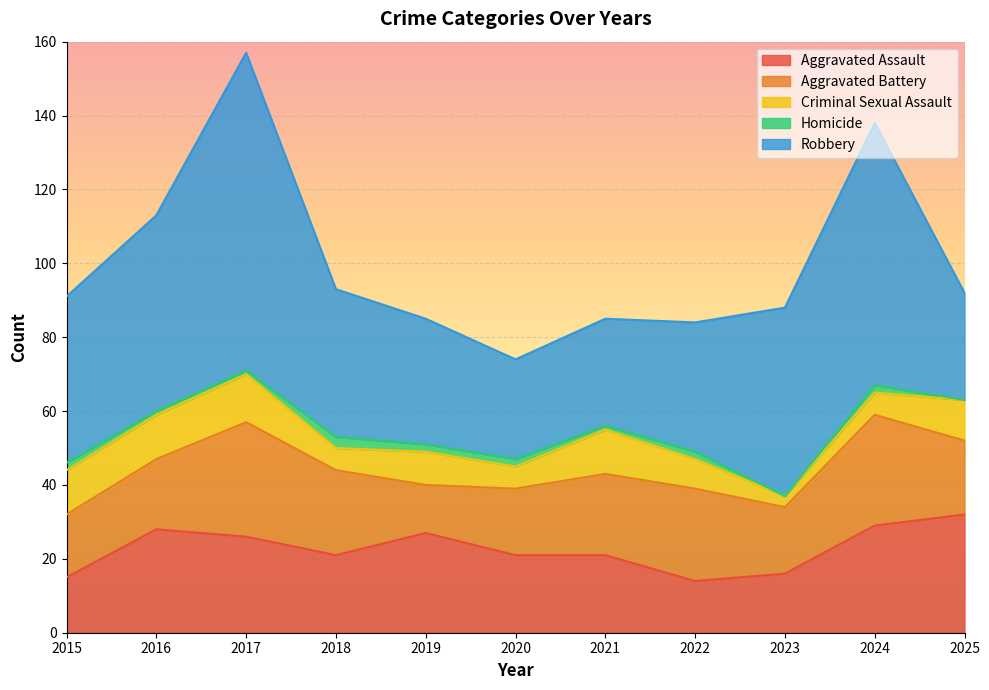

Reading right to left, transcribe all the data shown in this chart.

Aggravated Assault: 2025=32	2024=29	2023=16	2022=14	2021=21	2020=21	2019=27	2018=21	2017=26	2016=28	2015=15
Aggravated Battery: 2025=20	2024=30	2023=18	2022=25	2021=22	2020=18	2019=13	2018=23	2017=31	2016=19	2015=17
Criminal Sexual Assault: 2025=11	2024=6	2023=3	2022=8	2021=12	2020=6	2019=9	2018=6	2017=13	2016=12	2015=12
Homicide: 2025=0	2024=2	2023=0	2022=2	2021=1	2020=2	2019=2	2018=3	2017=1	2016=1	2015=2
Robbery: 2025=29	2024=71	2023=51	2022=35	2021=29	2020=27	2019=34	2018=40	2017=86	2016=53	2015=45